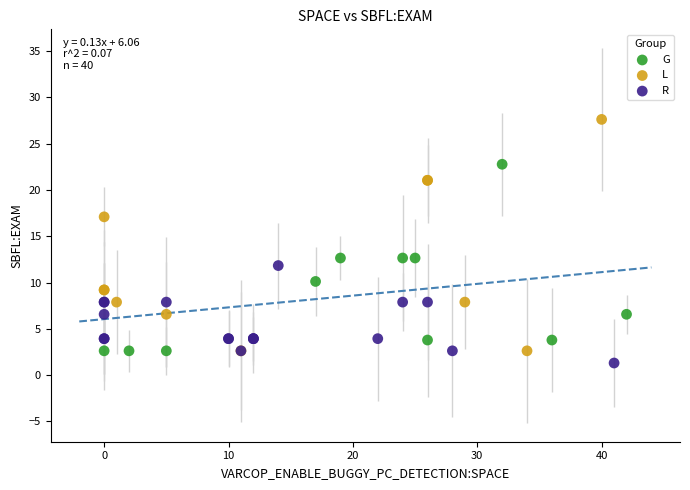

Which series reaches the maximum Y coordinate?

L